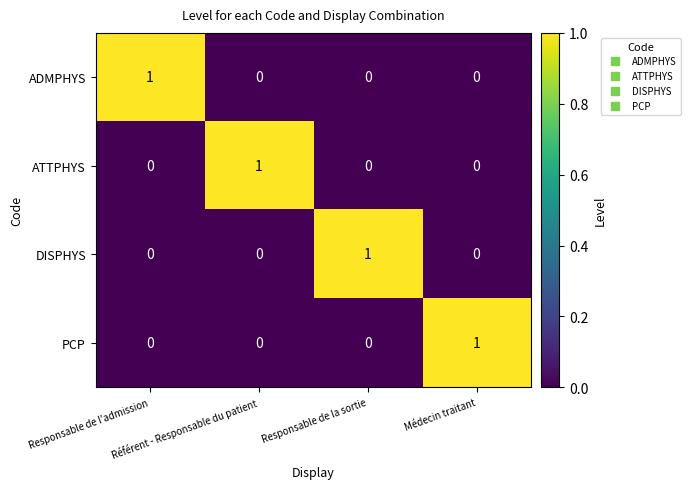

How many categories are shown in the chart?

4